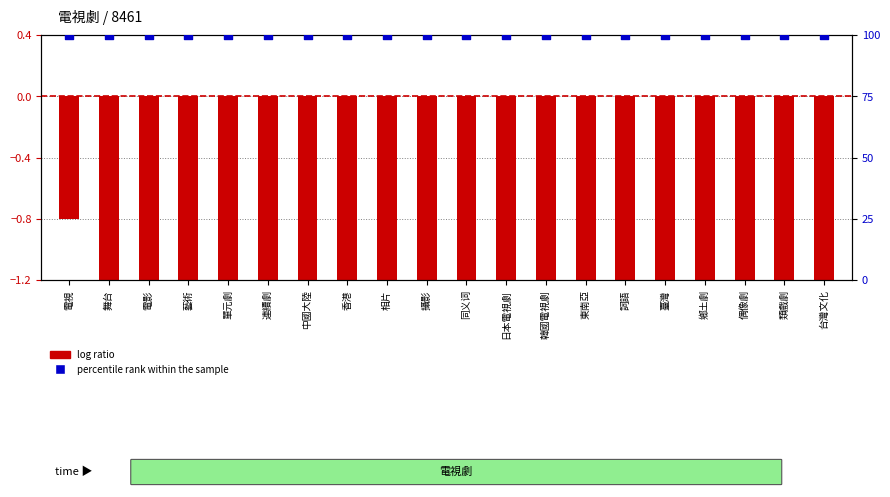

Which series contains the lowest Y value?

log ratio